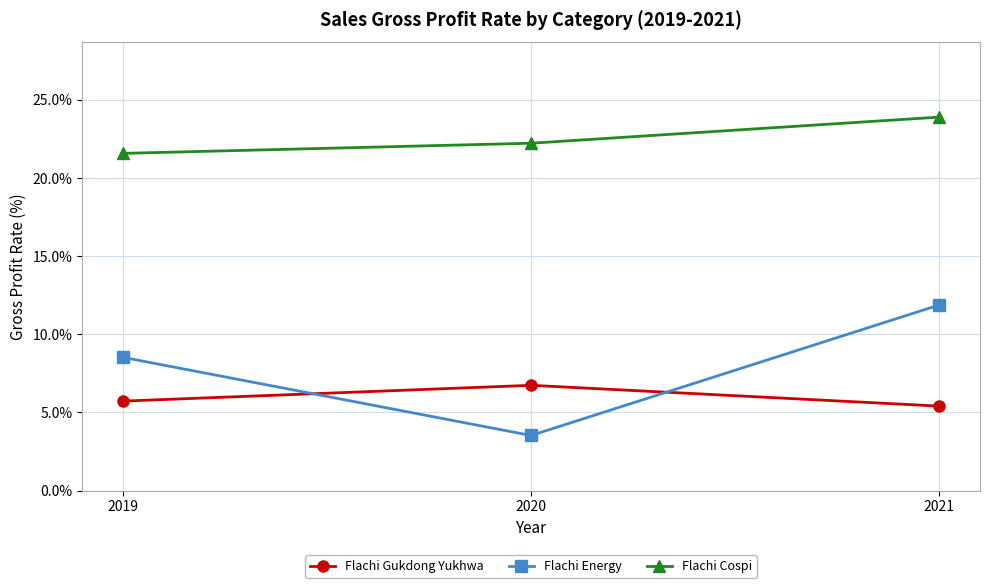

Count the number of data series in this chart.

3